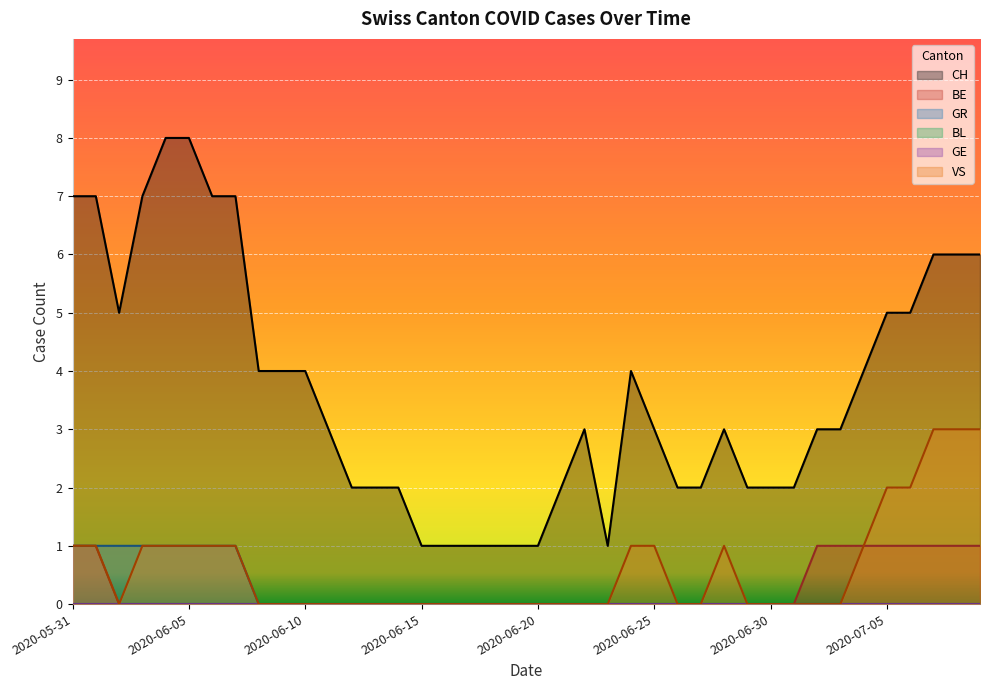

True or false: GR has a value of 1 at 2020-06-07.

True